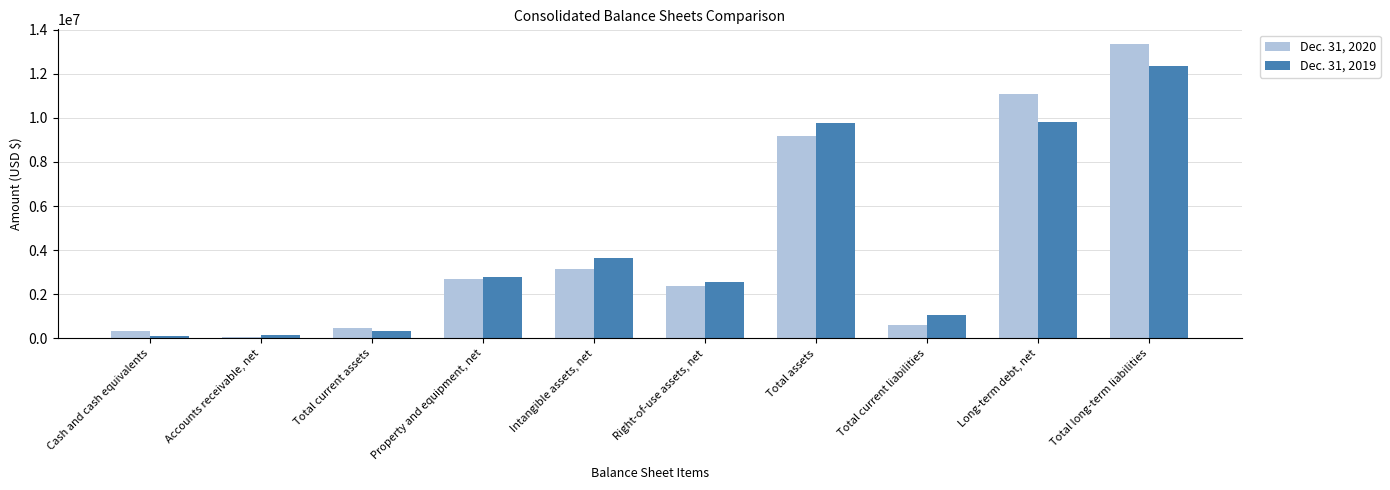

What is the average value of the Dec. 31, 2019 series?

4255147